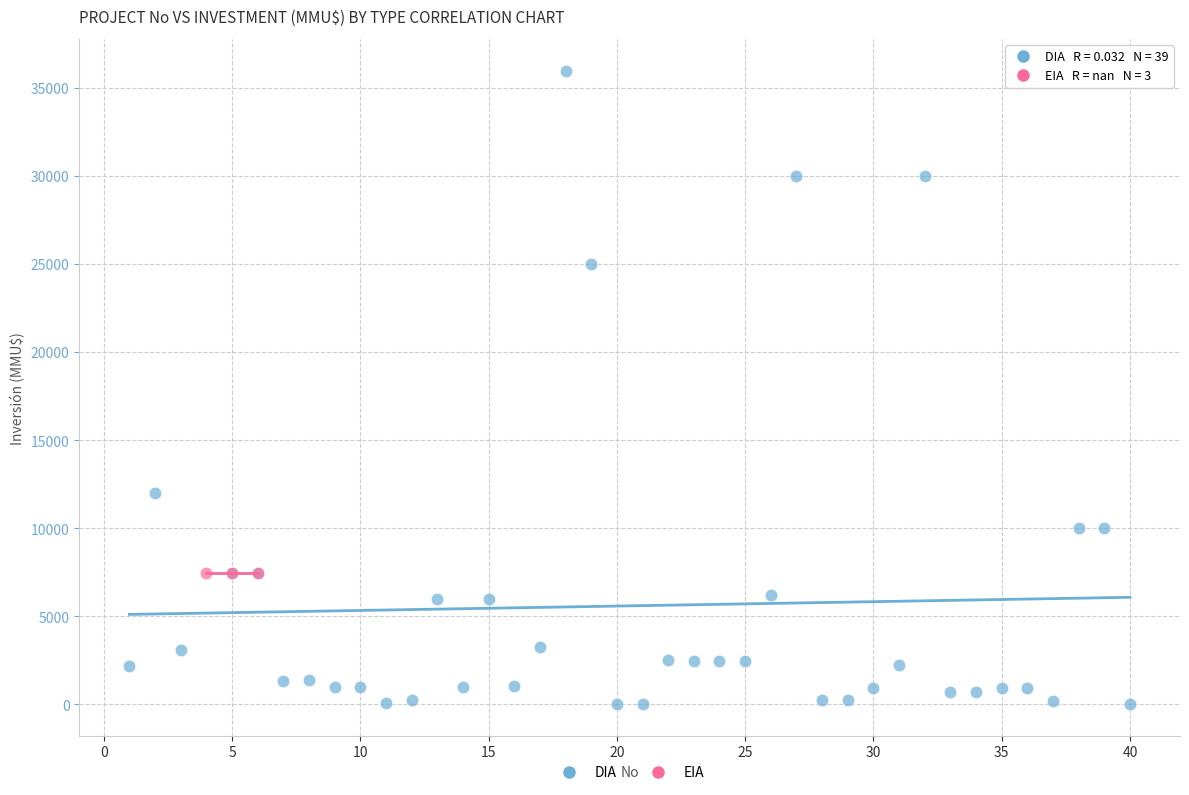

Which series contains the highest Y value?

DIA